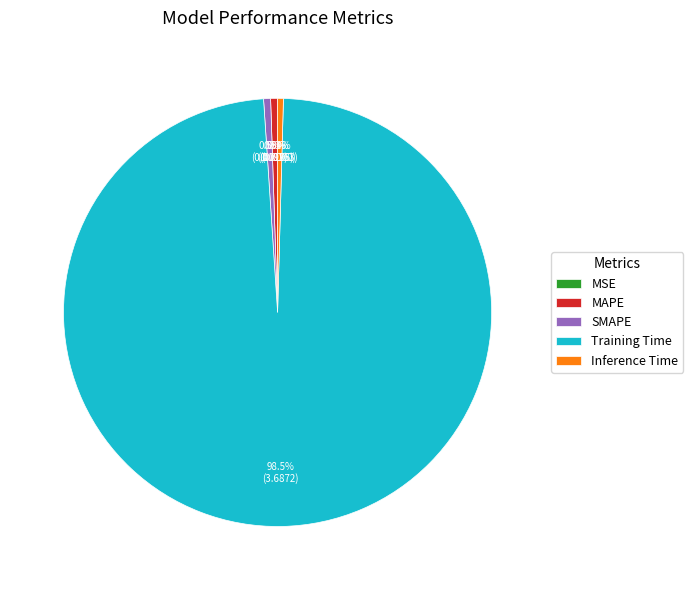

What portion of the pie excludes Inference Time?

99.6%